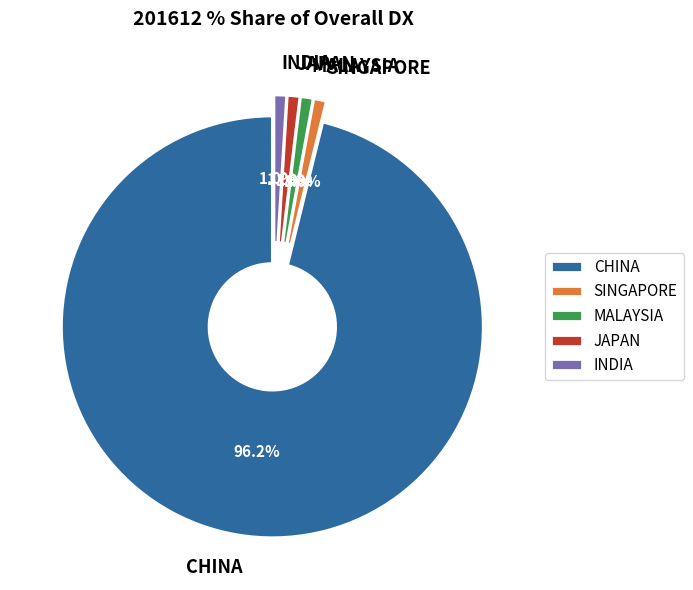

Which slice is the largest?

CHINA